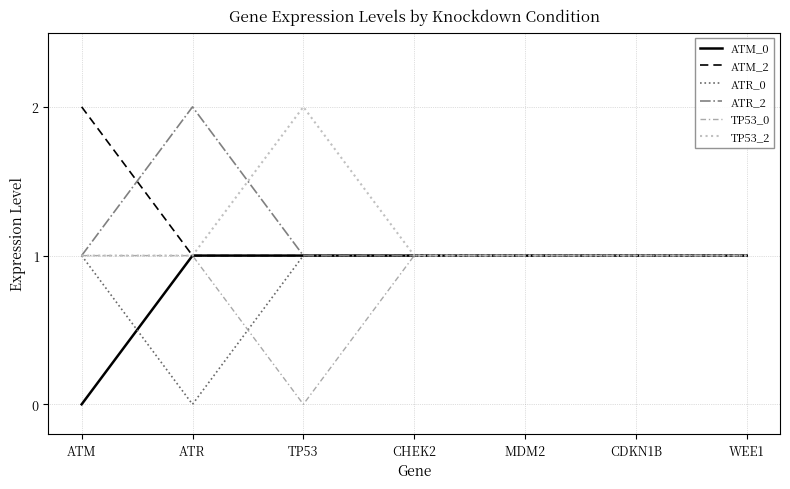

The ATR_2 series shows 1 at WEE1. True or false?

True